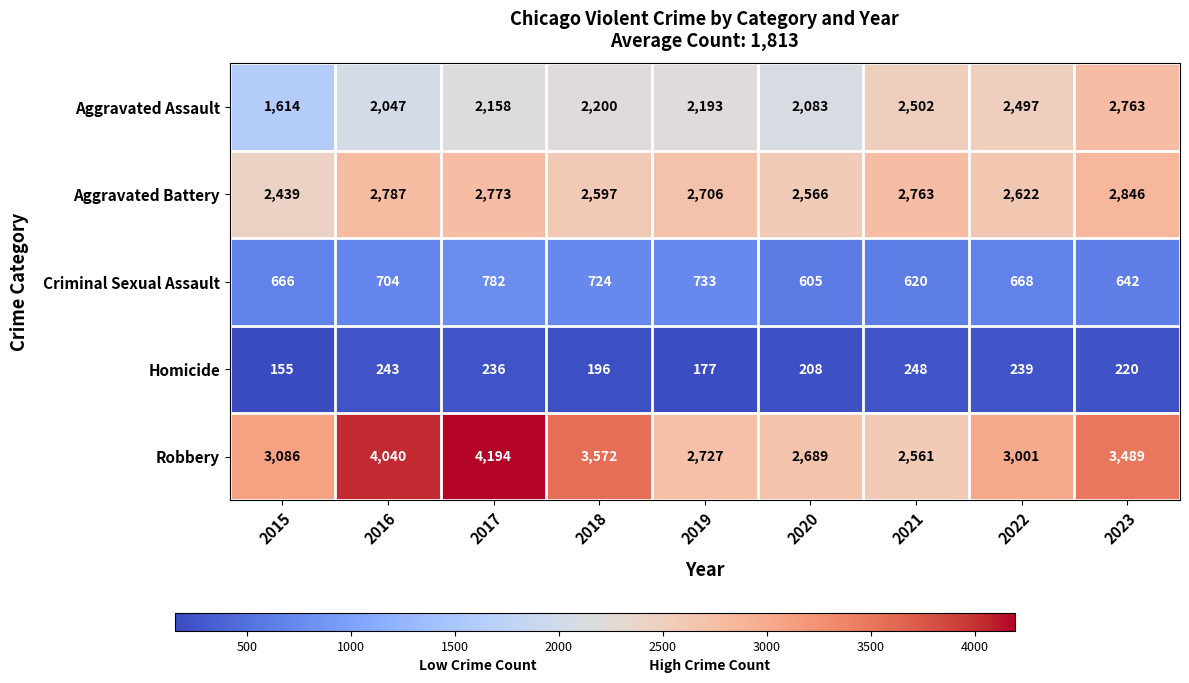

Which category has the lowest value across all series?

2015